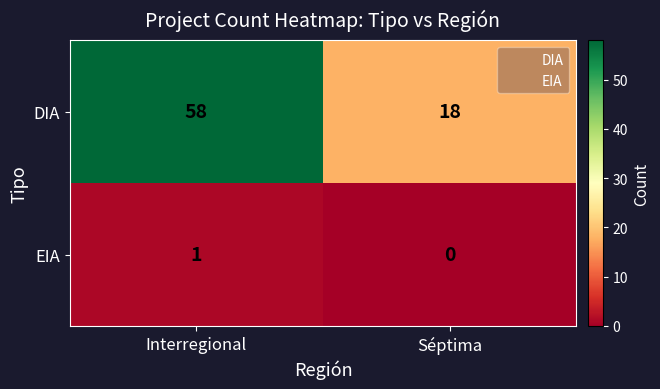

Count the number of categories in the chart.

2